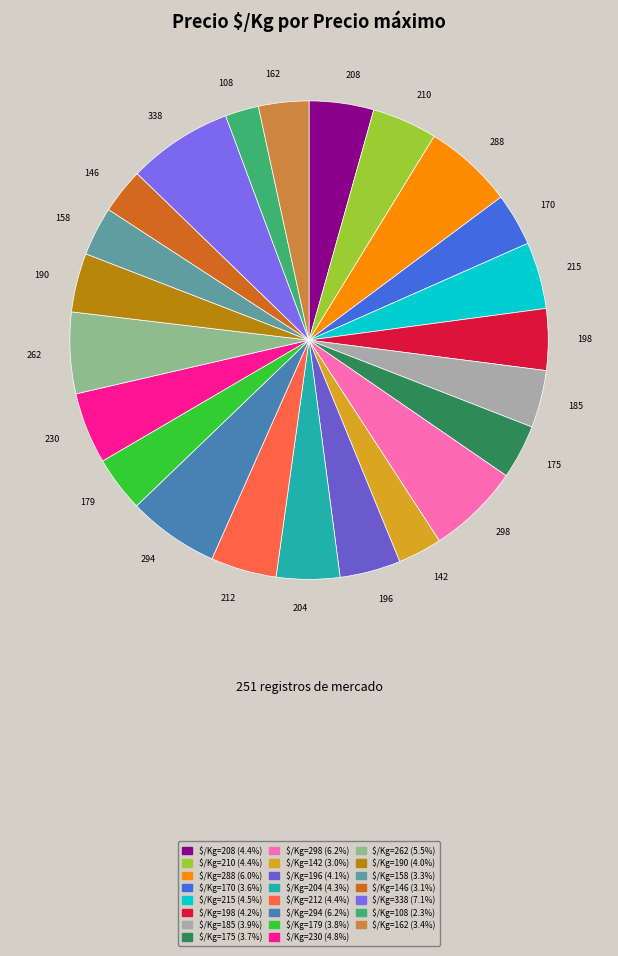

Does any single category account for the majority?

No